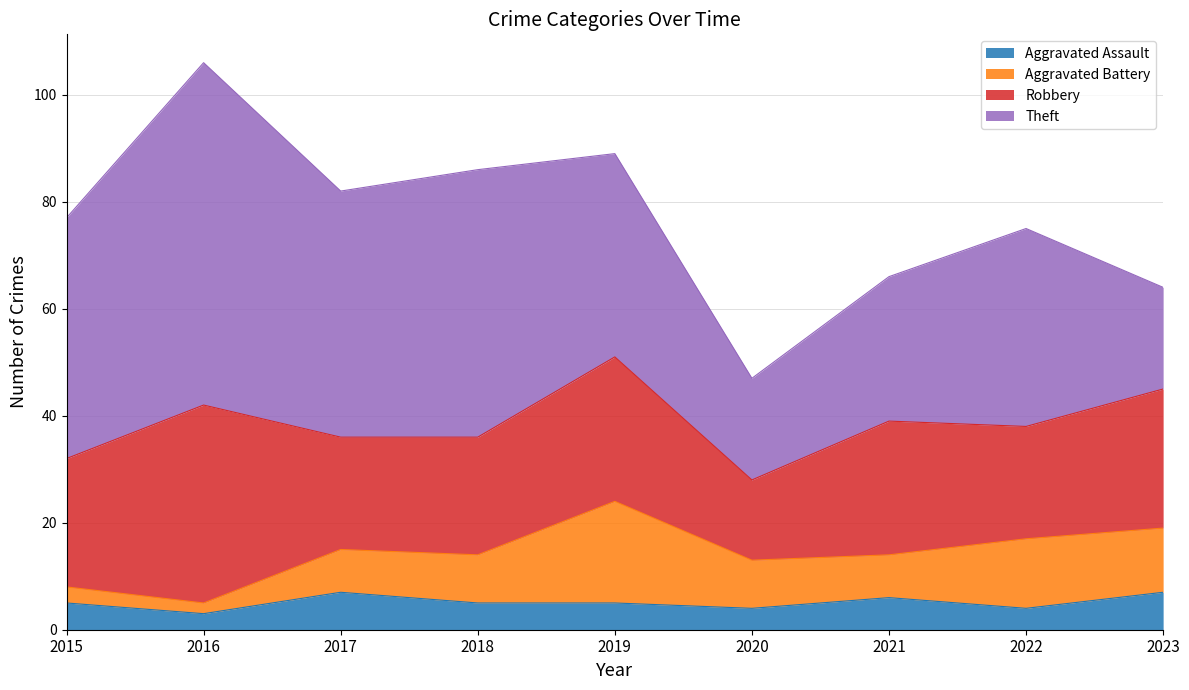

True or false: Aggravated Assault has a value of 2 at 2020.

False